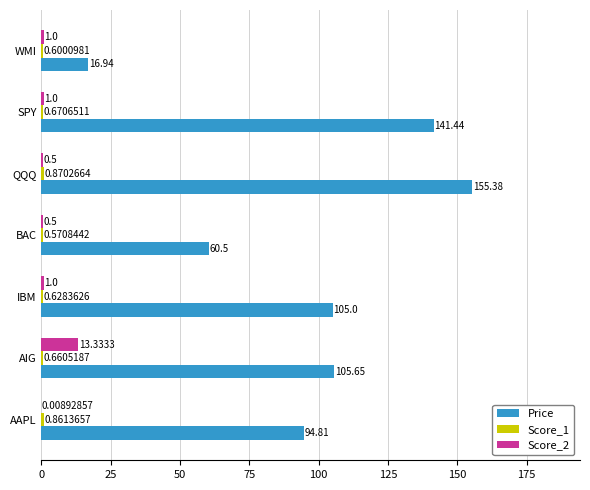

What is the total value across all series at IBM?

106.6